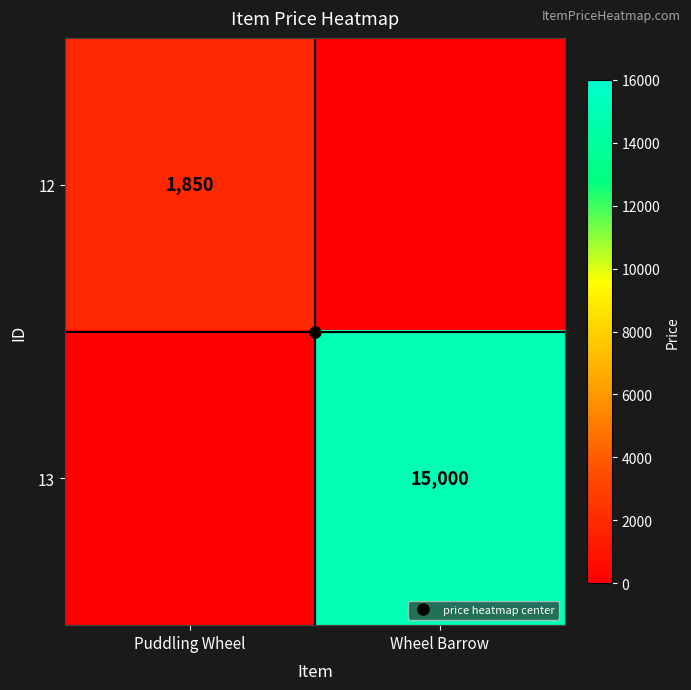

Which series has the largest total across all categories?

13